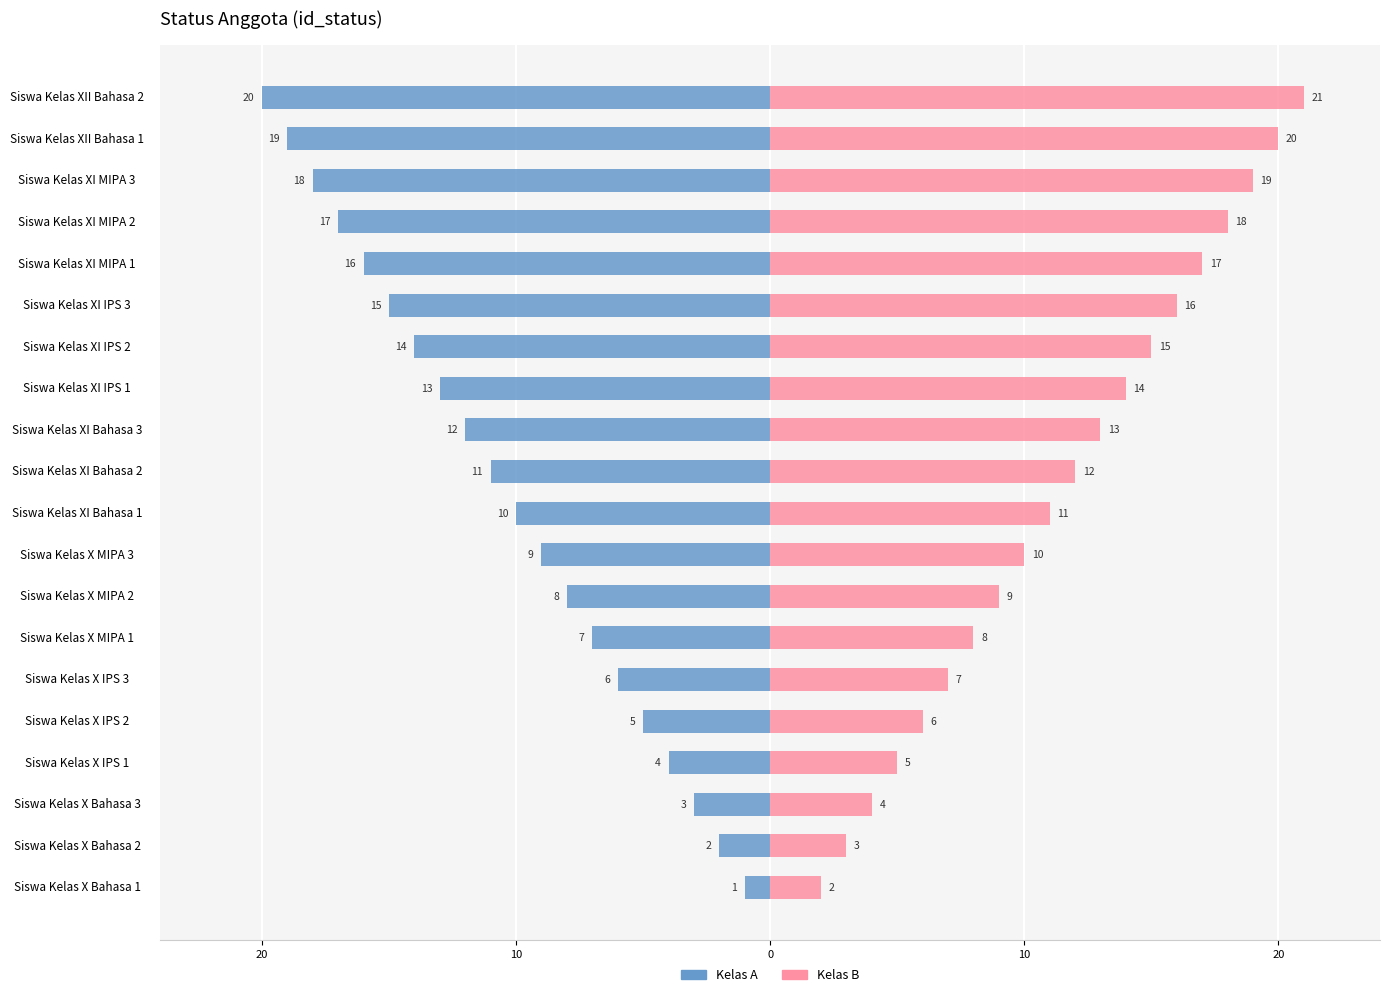

Reading left to right, list all the values displayed in this chart.

Kelas A: -1	-2	-3	-4	-5	-6	-7	-8	-9	-10	-11	-12	-13	-14	-15	-16	-17	-18	-19	-20
Kelas B: 2	3	4	5	6	7	8	9	10	11	12	13	14	15	16	17	18	19	20	21